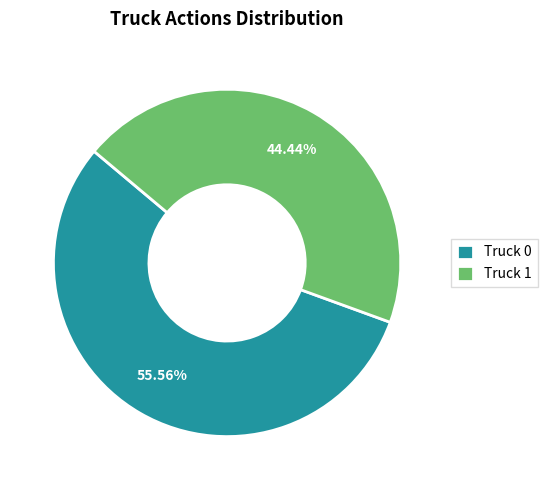

How many segments does this pie chart have?

2